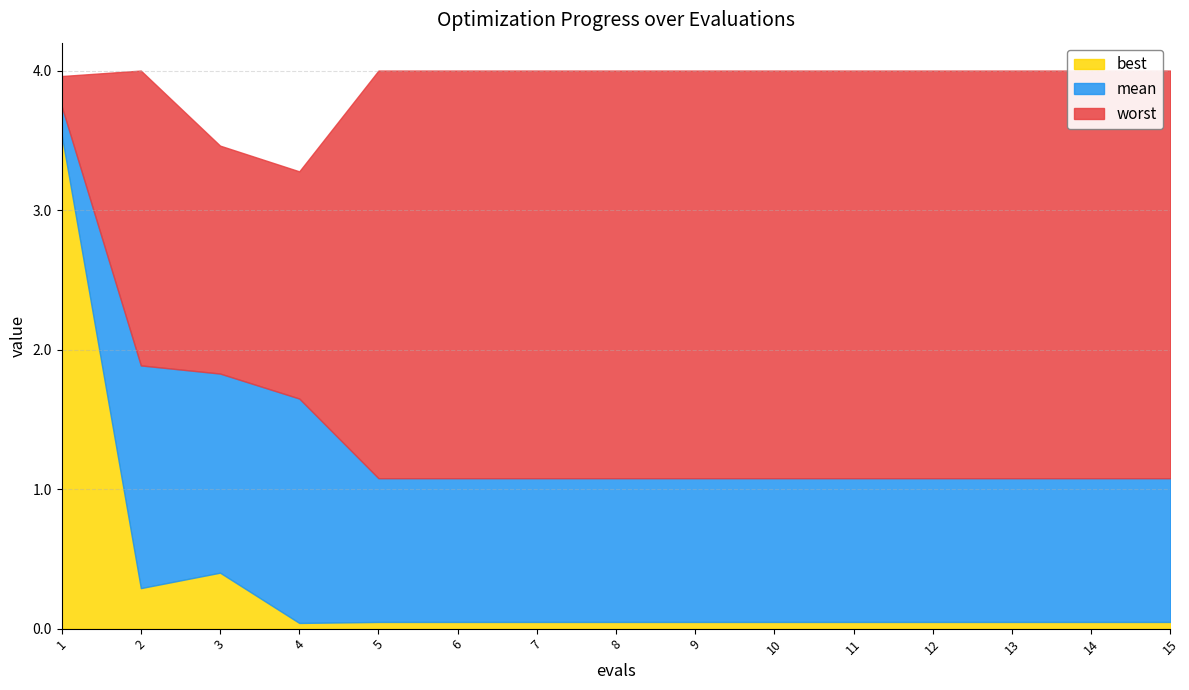

What is the value of the mean point at the 6th from the left?

1.1